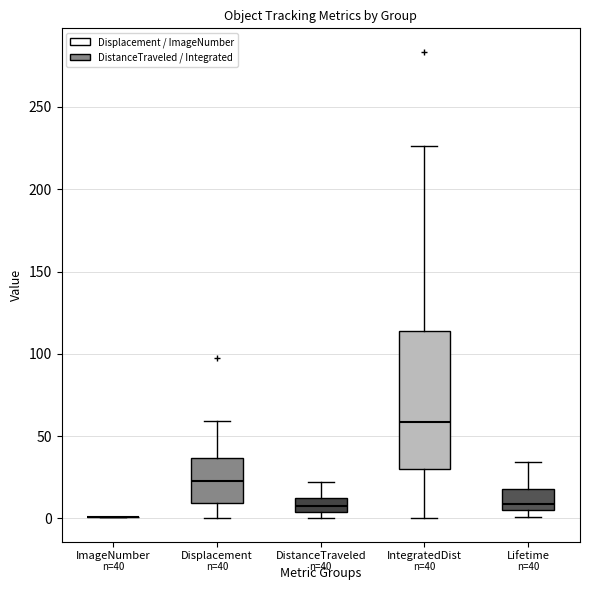

Comparing the boxes themselves (not the whiskers), which one is the tallest?

IntegratedDist